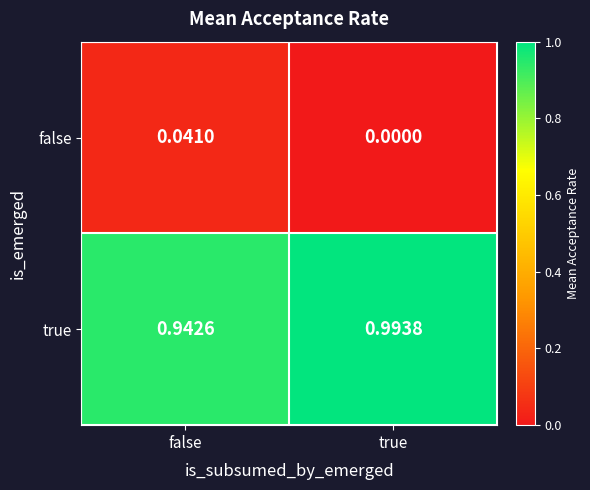

Which series has the widest spread of values?

true